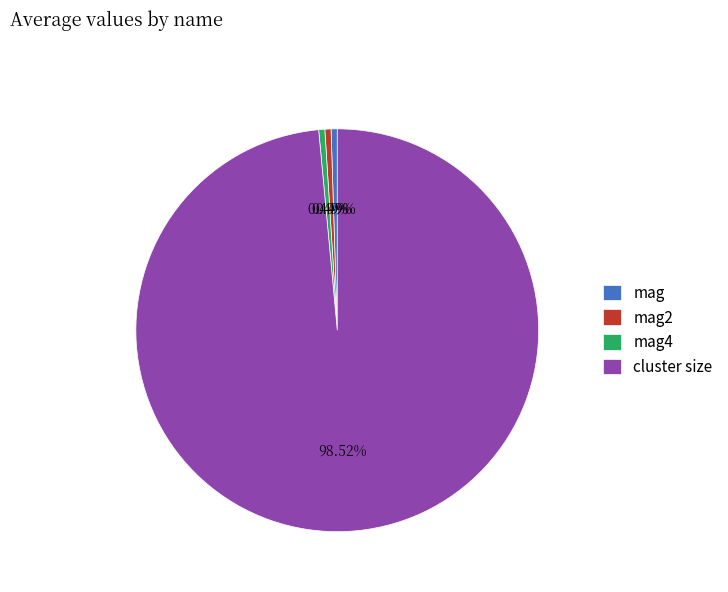

The mag slice represents 0% of the pie. True or false?

True